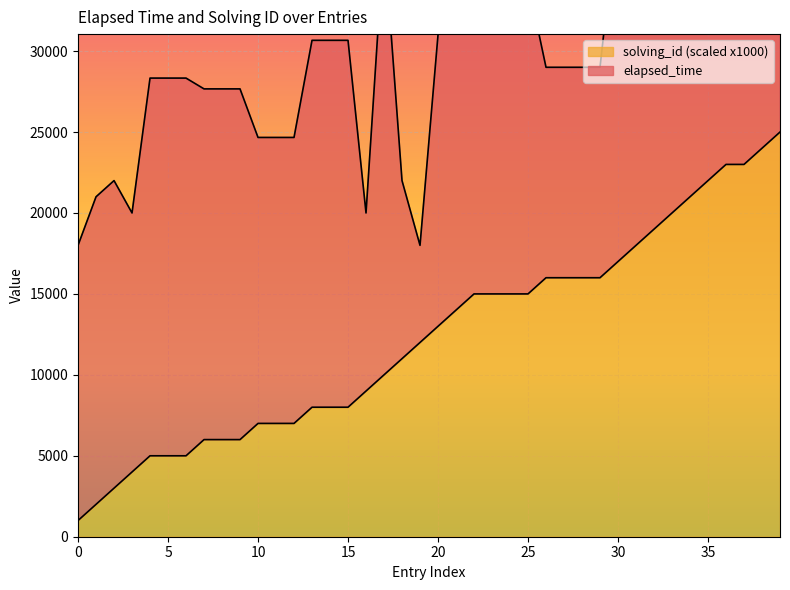

Reading right to left, transcribe all the data shown in this chart.

25000	24000	23000	23000	22000	21000	20000	19000	18000	17000	16000	16000	16000	16000	15000	15000	15000	15000	14000	13000	12000	11000	10000	9000	8000	8000	8000	7000	7000	7000	6000	6000	6000	5000	5000	5000	4000	3000	2000	1000